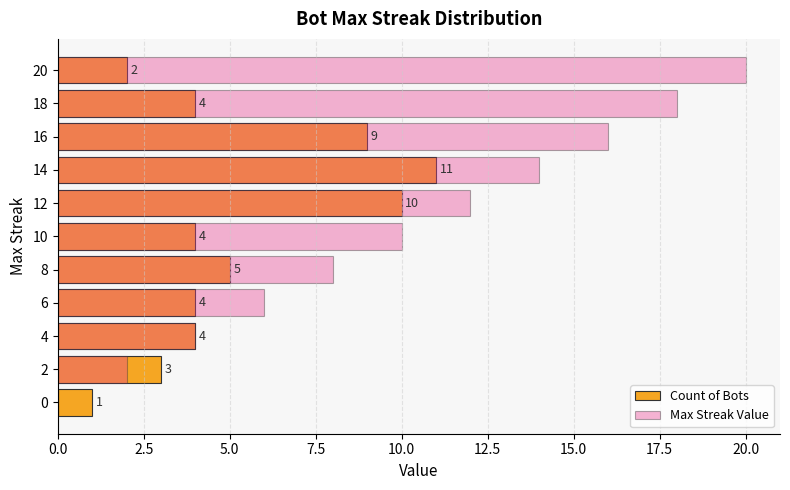

The Count of Bots series shows 4 at 4. True or false?

True